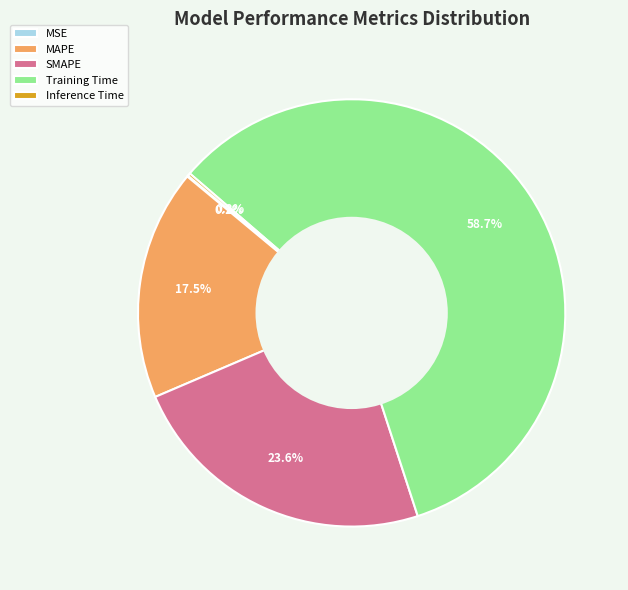

Which category accounts for the majority?

Training Time